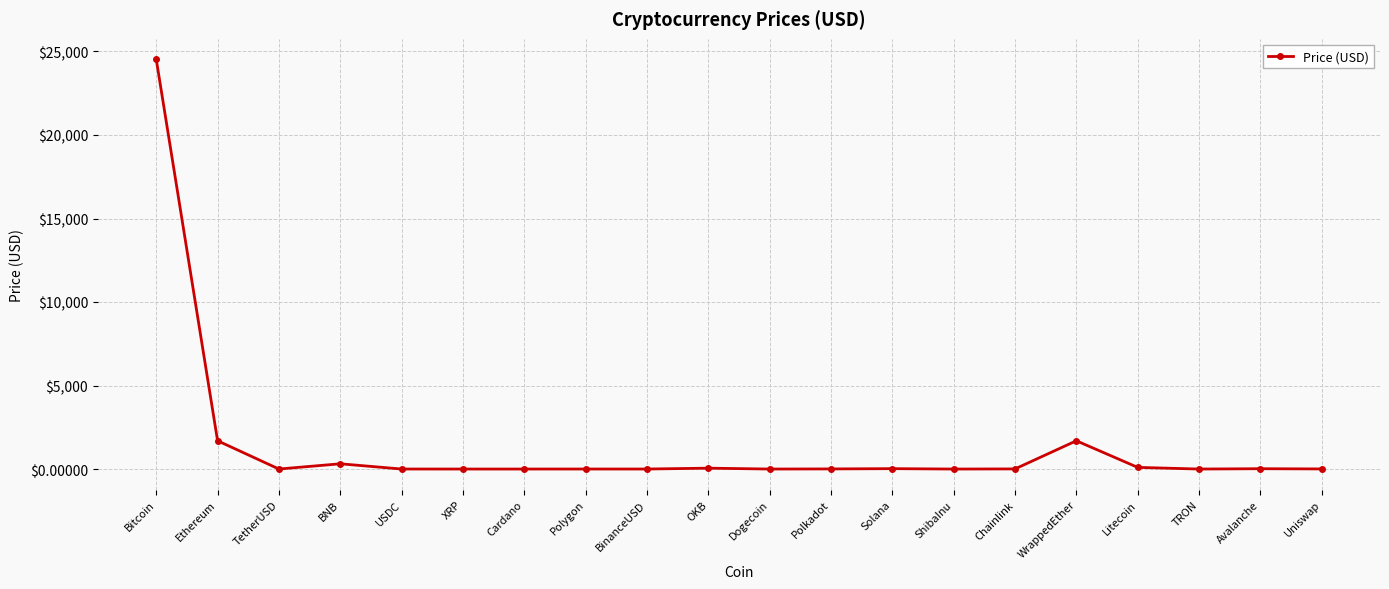

What is the sum of the values at Polygon and Bitcoin?

24531.6